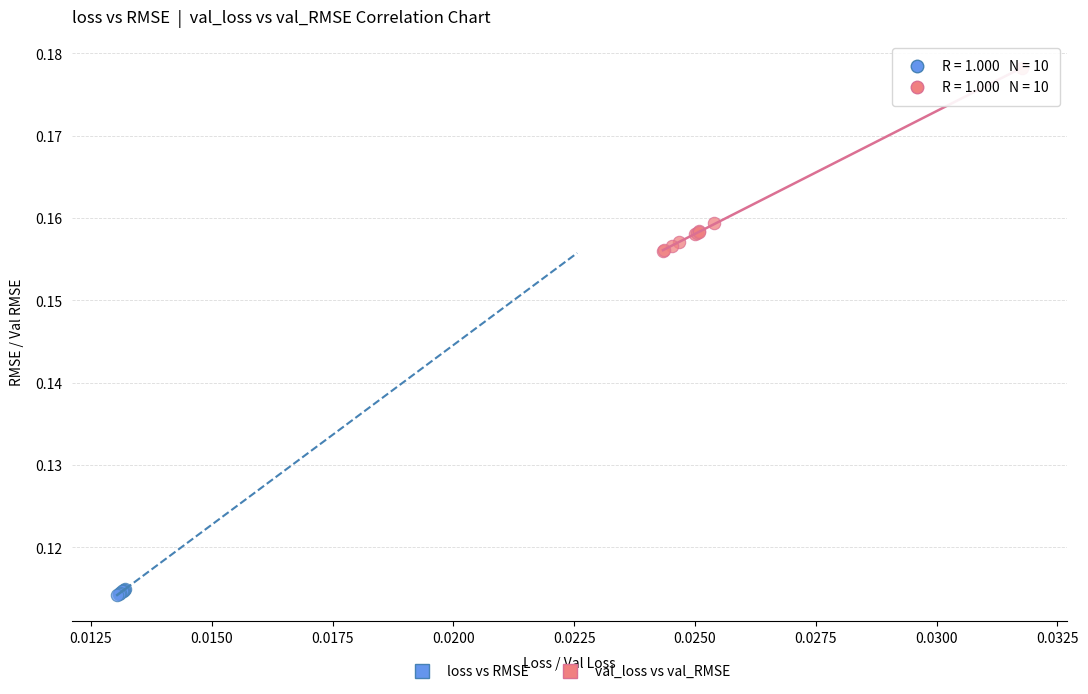

Which series contains the lowest Y value?

loss vs RMSE